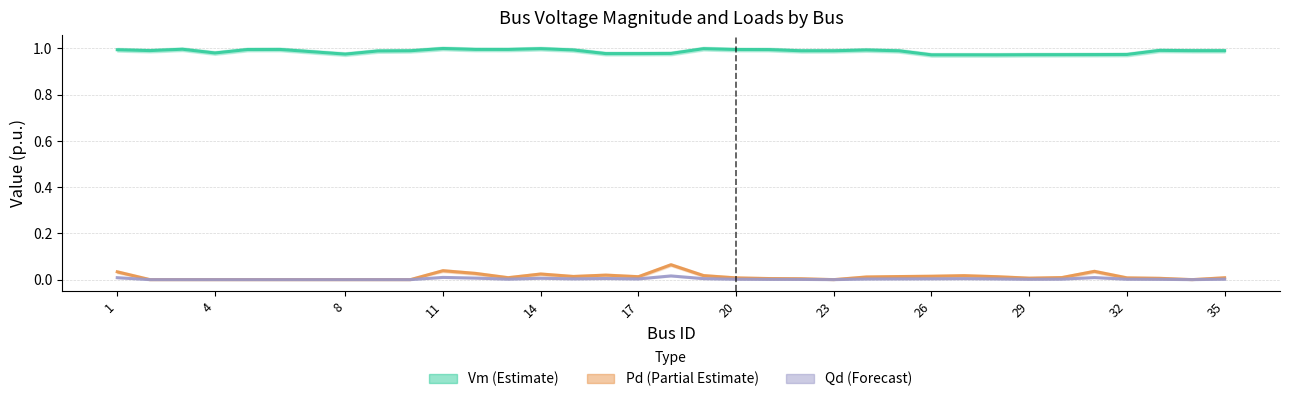

What is the total value across all series at 17?

1.0